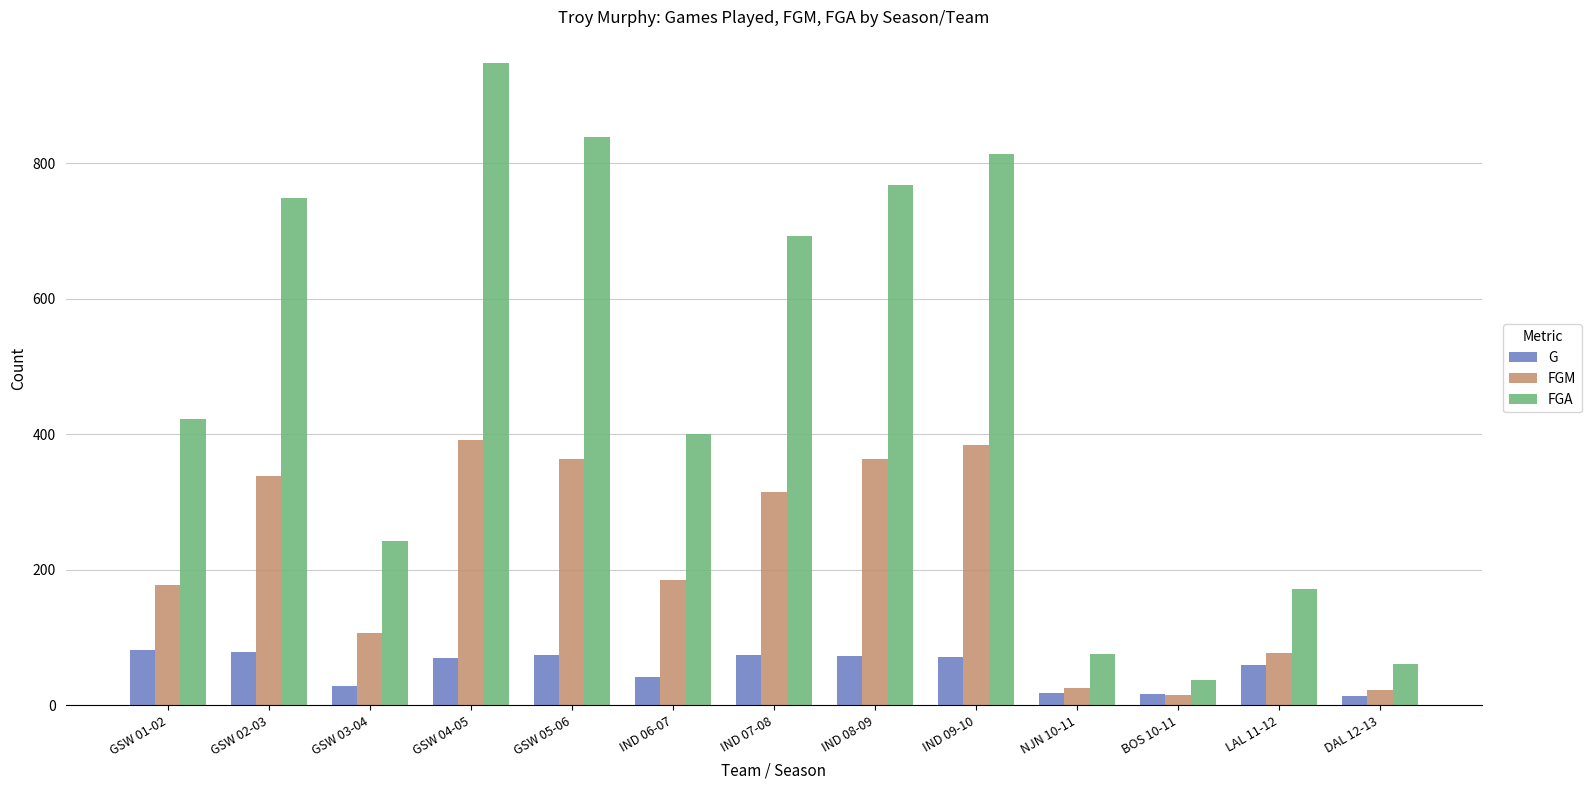

Which category has the highest value across all series?

GSW 04-05